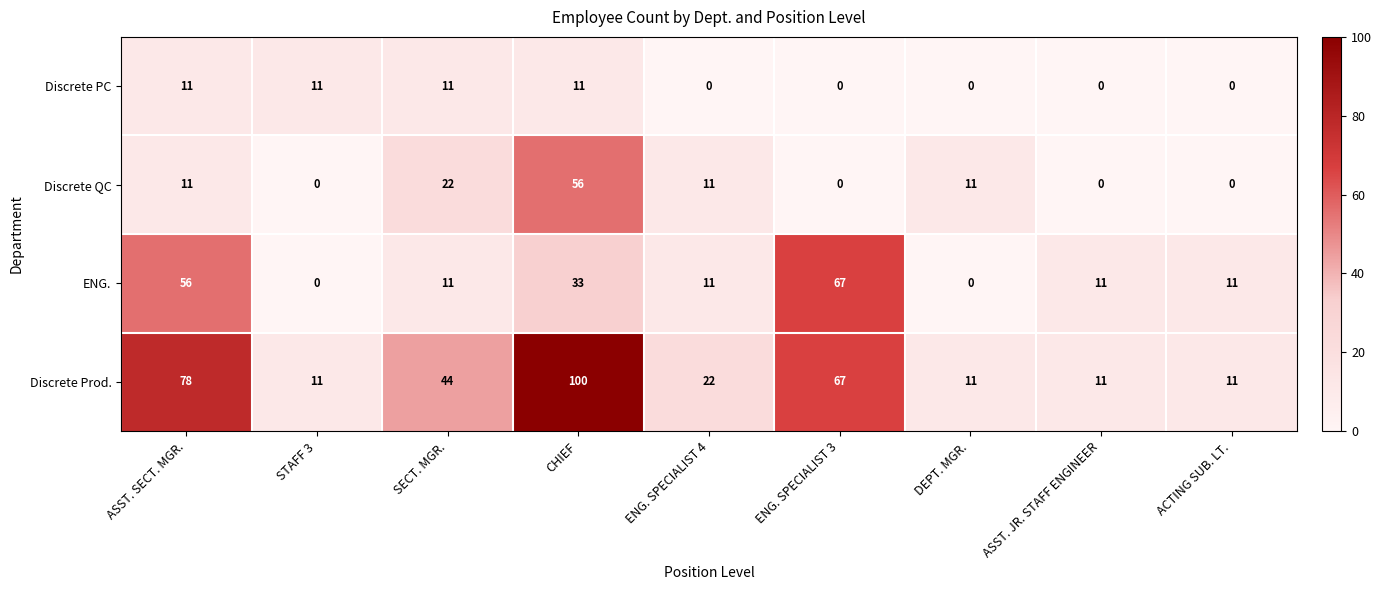

True or false: Discrete QC has a value of 22 at SECT. MGR..

True